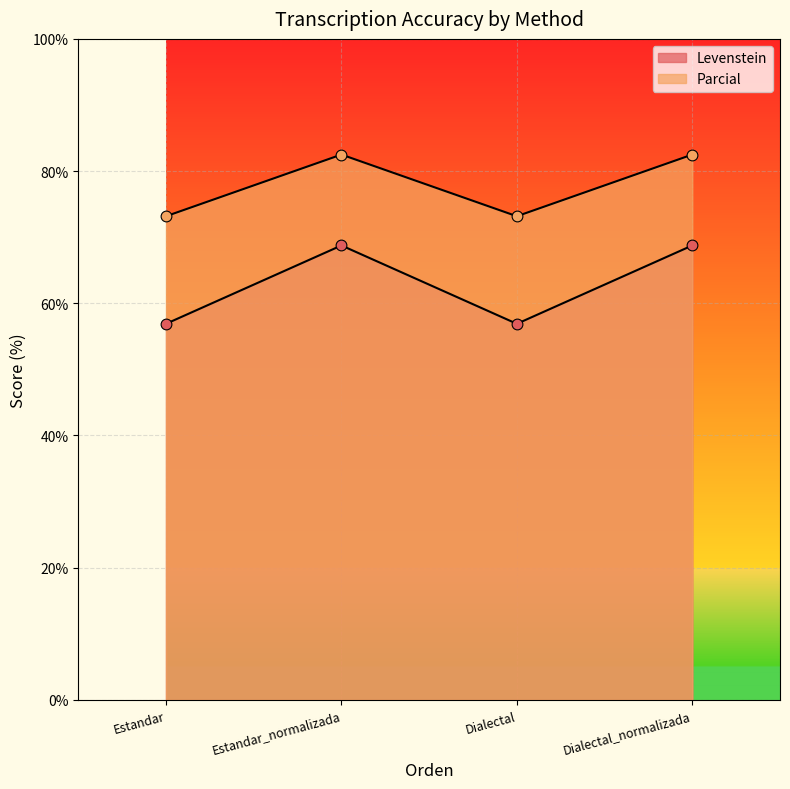

Is the value of Parcial at Estandar_normalizada greater than the value of Levenstein at Estandar?

Yes